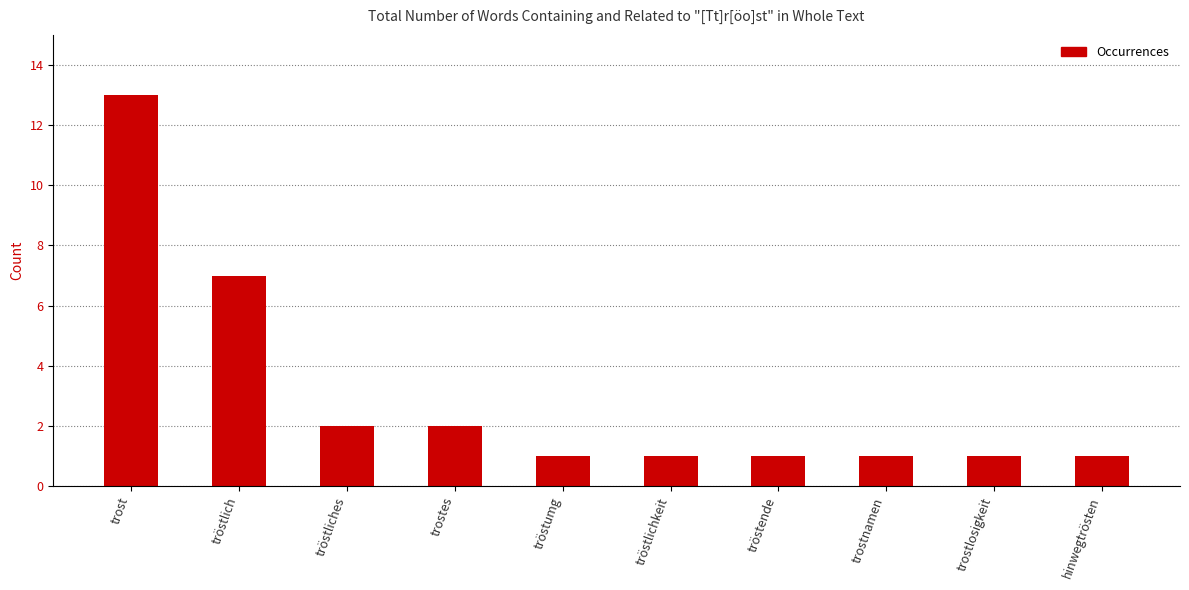

At which category does the chart reach its peak across all series?

trost